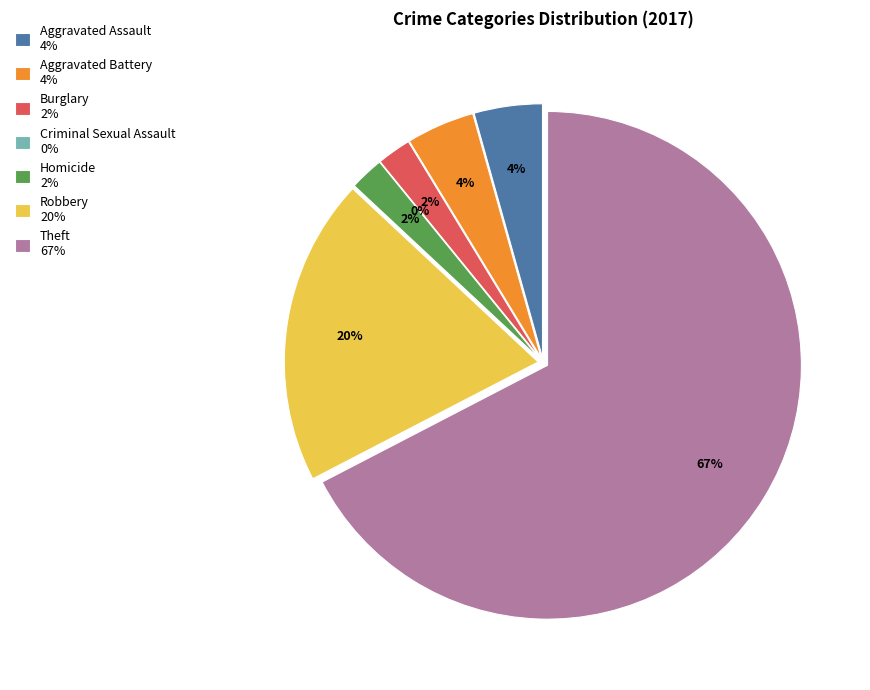

What is the largest slice in the pie chart?

Theft